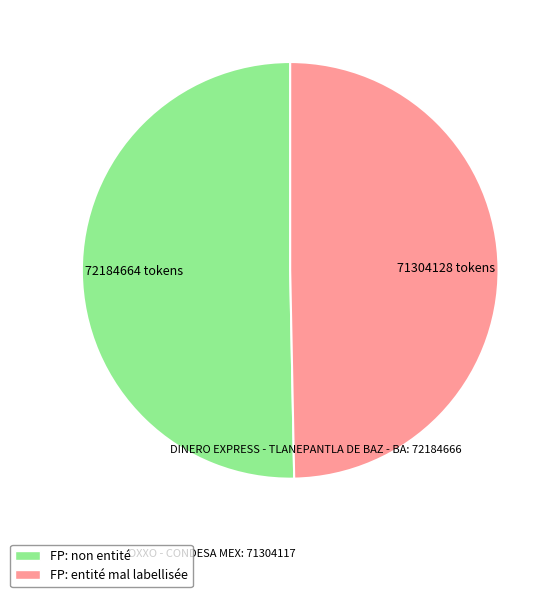

Does OXXO - CONDESA MEX account for over 50% of the chart?

No